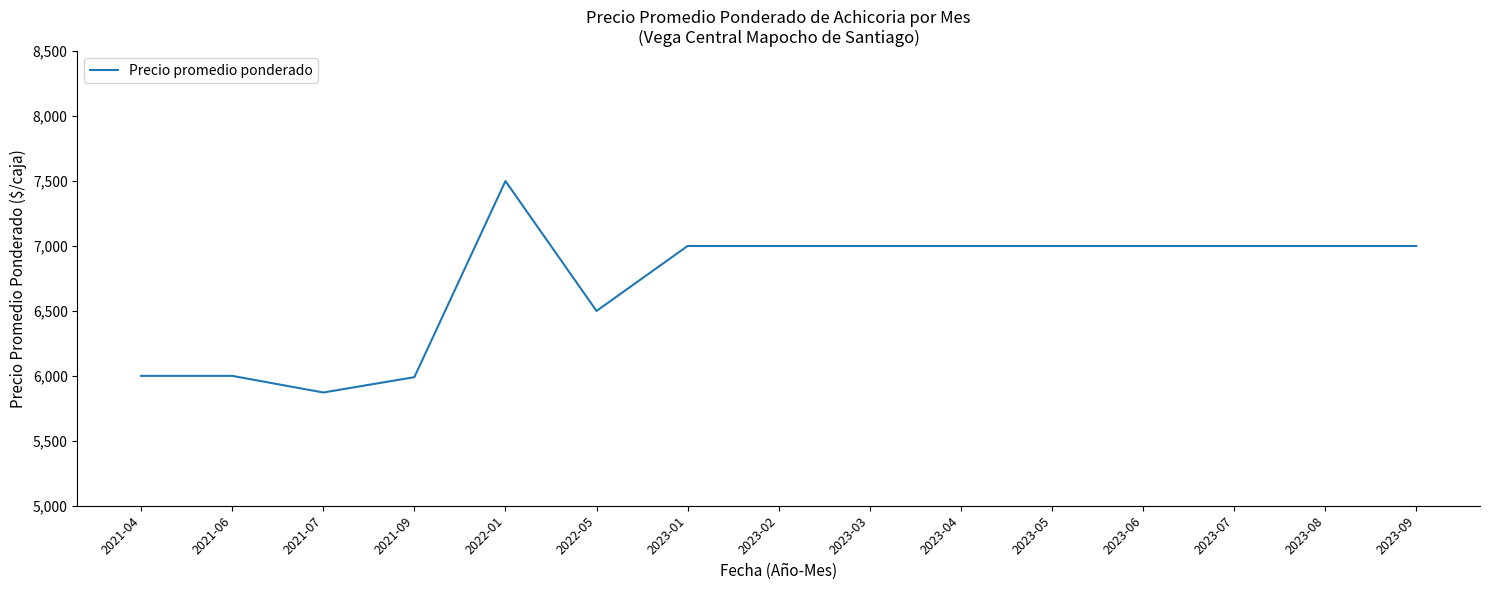

Approximately how many times larger is the value at 2021-04 compared to 2022-01?

0.8